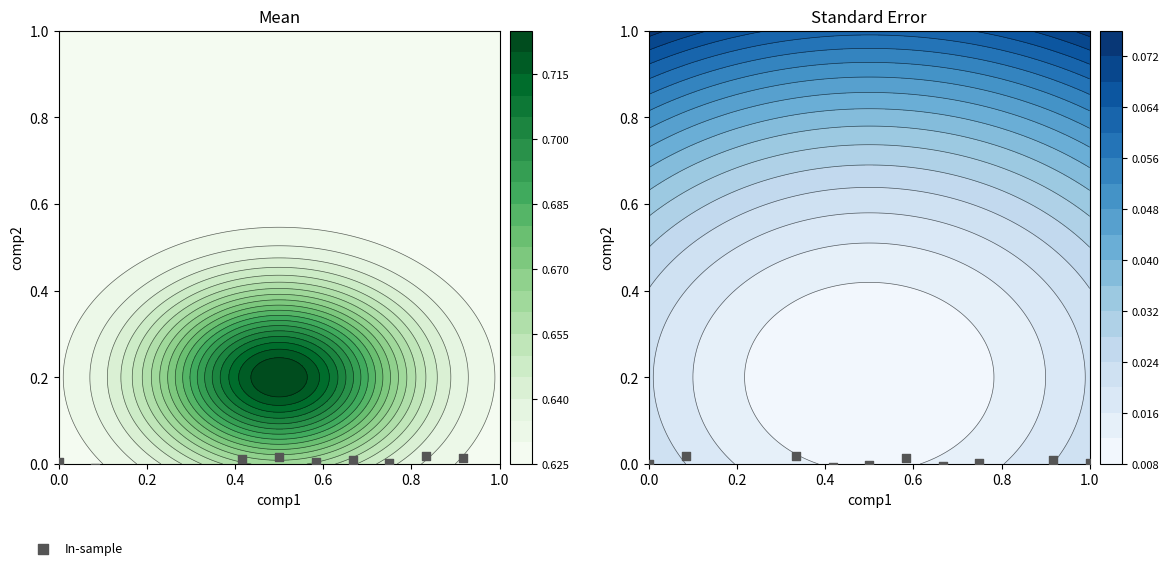

Is it true that the value at 7 is -0.0?

False